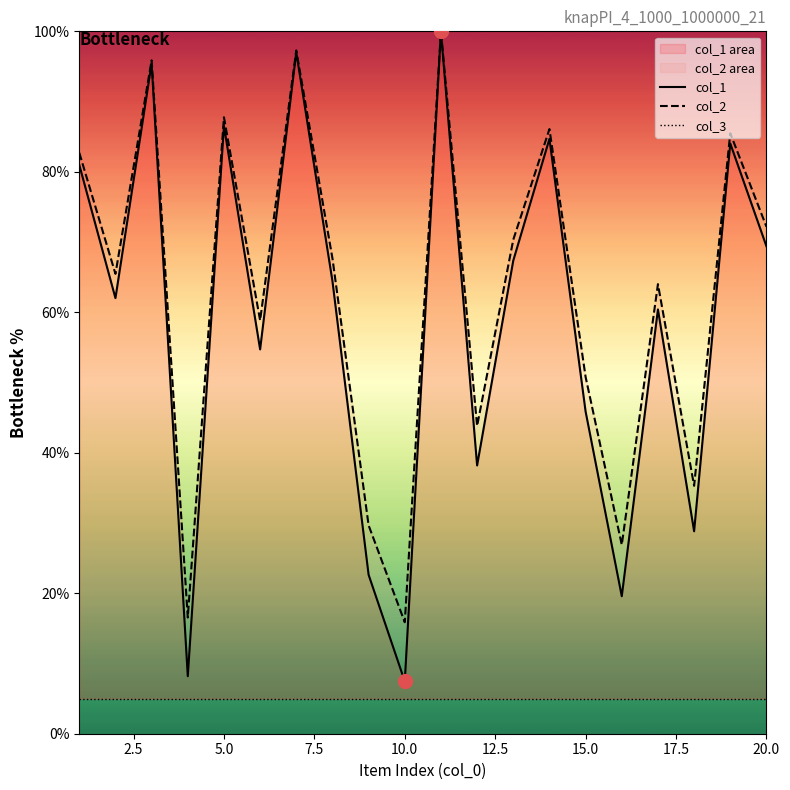

Is it true that col_2 equals 72.2 at 20.0?

True